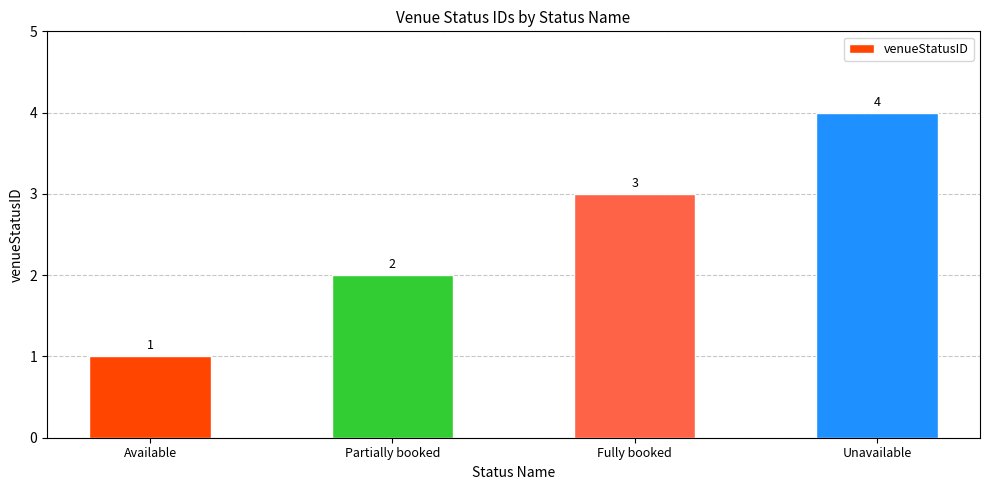

Reading left to right, what are all the values shown in this chart?

1	2	3	4